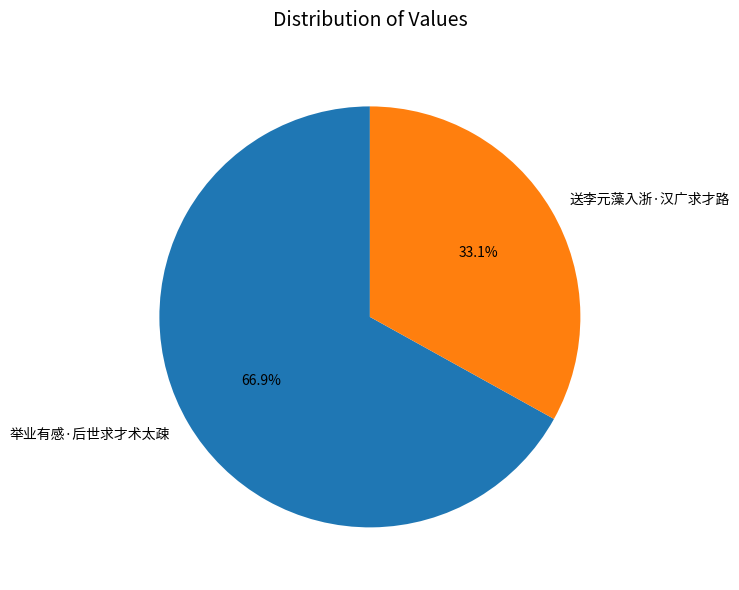

Rank the categories by value from lowest to highest.

送李元藻入浙·汉广求才路, 举业有感·后世求才术太疎